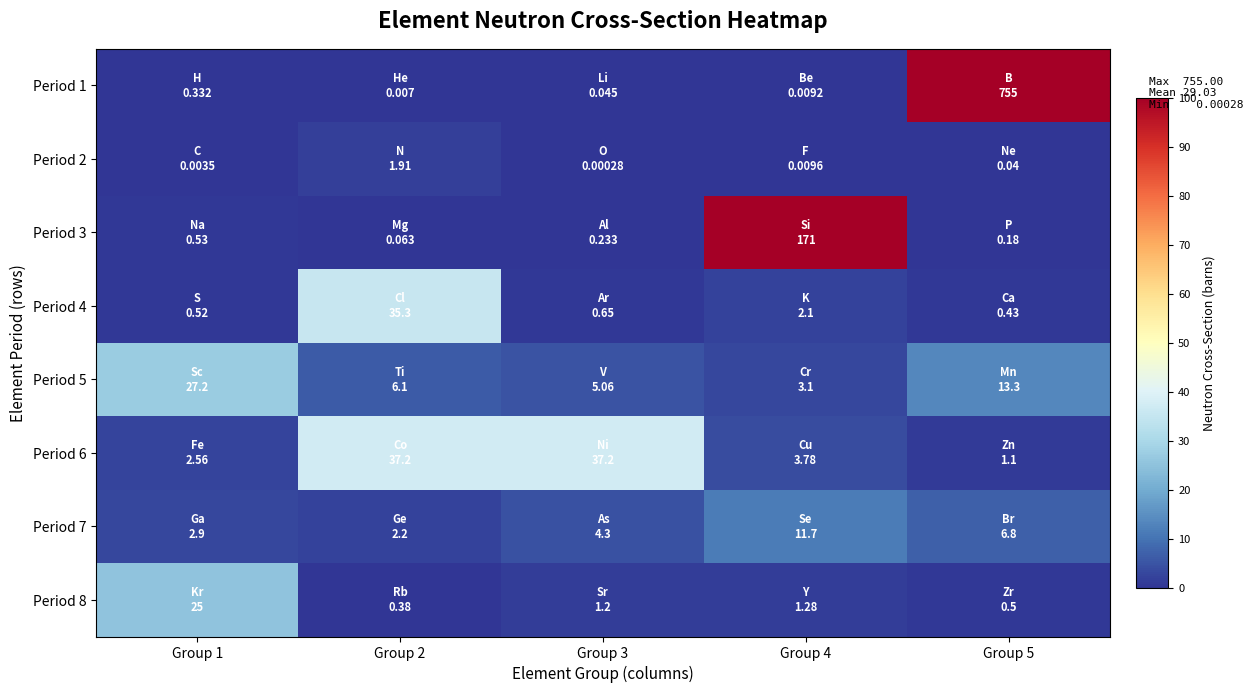

Reading left to right, extract all data points from this chart.

Period 1: Group 1=0.3	Group 2=0.0	Group 3=0.0	Group 4=0.0	Group 5=100.0
Period 2: Group 1=0.0	Group 2=1.9	Group 3=0.0	Group 4=0.0	Group 5=0.0
Period 3: Group 1=0.5	Group 2=0.1	Group 3=0.2	Group 4=100.0	Group 5=0.2
Period 4: Group 1=0.5	Group 2=35.3	Group 3=0.7	Group 4=2.1	Group 5=0.4
Period 5: Group 1=27.2	Group 2=6.1	Group 3=5.1	Group 4=3.1	Group 5=13.3
Period 6: Group 1=2.6	Group 2=37.2	Group 3=37.2	Group 4=3.8	Group 5=1.1
Period 7: Group 1=2.9	Group 2=2.2	Group 3=4.3	Group 4=11.7	Group 5=6.8
Period 8: Group 1=25.0	Group 2=0.4	Group 3=1.2	Group 4=1.3	Group 5=0.5